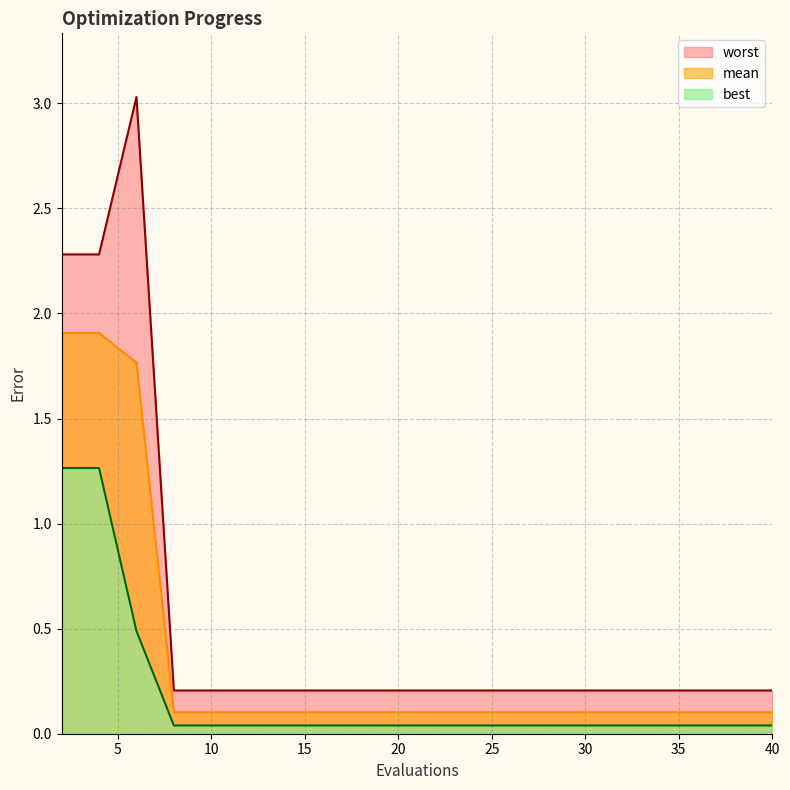

Reading right to left, list all the values displayed in this chart.

mean: 40=0.1	38=0.1	36=0.1	34=0.1	32=0.1	30=0.1	28=0.1	26=0.1	24=0.1	22=0.1	20=0.1	18=0.1	16=0.1	14=0.1	12=0.1	10=0.1	8=0.1	6=1.8	4=1.9	2=1.9
best: 40=0.0	38=0.0	36=0.0	34=0.0	32=0.0	30=0.0	28=0.0	26=0.0	24=0.0	22=0.0	20=0.0	18=0.0	16=0.0	14=0.0	12=0.0	10=0.0	8=0.0	6=0.5	4=1.3	2=1.3
worst: 40=0.2	38=0.2	36=0.2	34=0.2	32=0.2	30=0.2	28=0.2	26=0.2	24=0.2	22=0.2	20=0.2	18=0.2	16=0.2	14=0.2	12=0.2	10=0.2	8=0.2	6=3.0	4=2.3	2=2.3